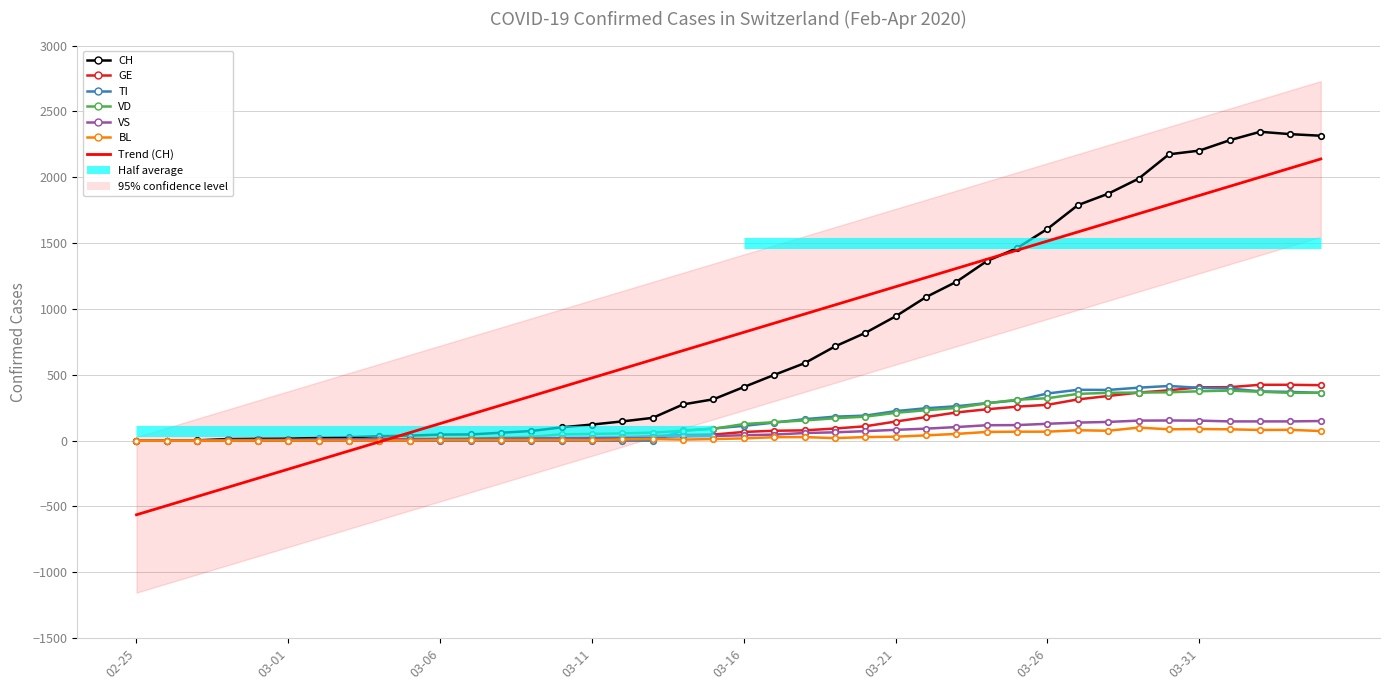

Read the CH value at 23, to the nearest 100.

700